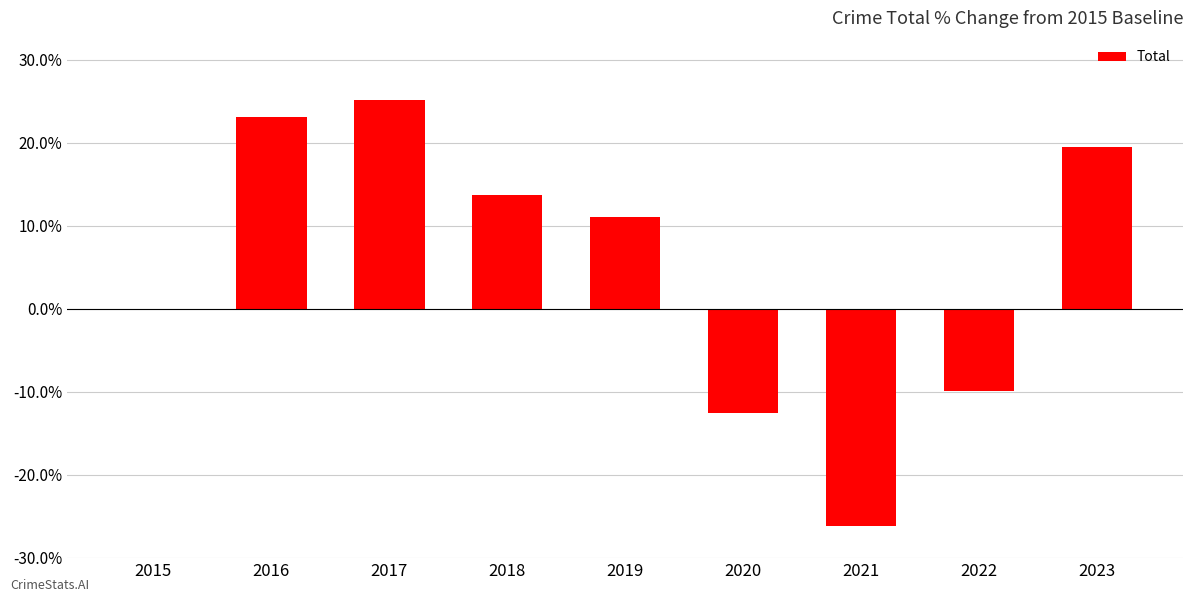

What is the sum of the values at 2017 and 2023?

44.6